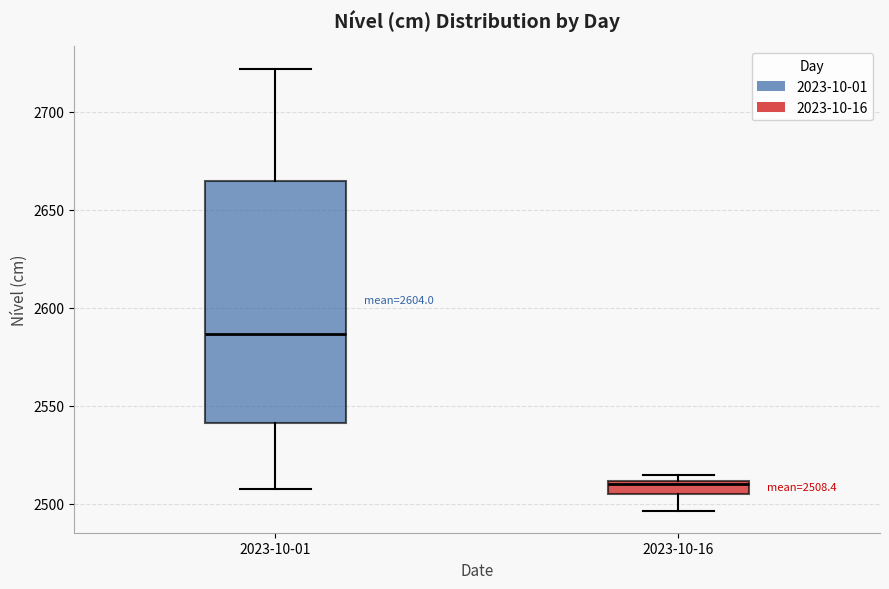

Comparing the boxes themselves (not the whiskers), which one is the tallest?

2023-10-01